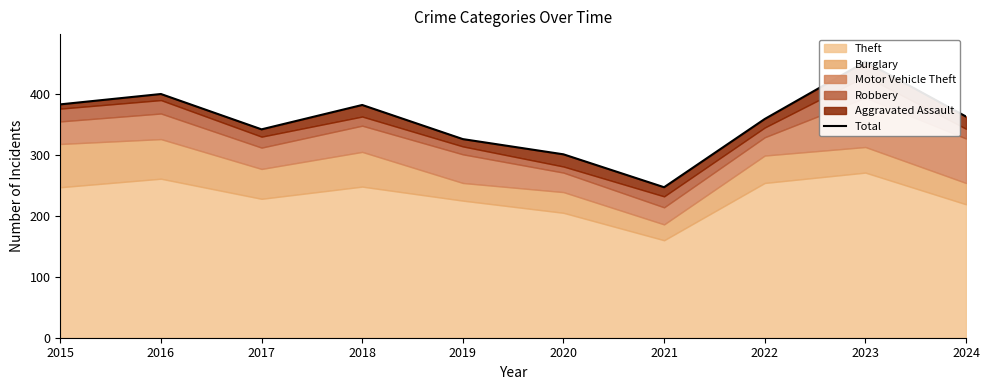

Which category has the lowest value across all series?

2021